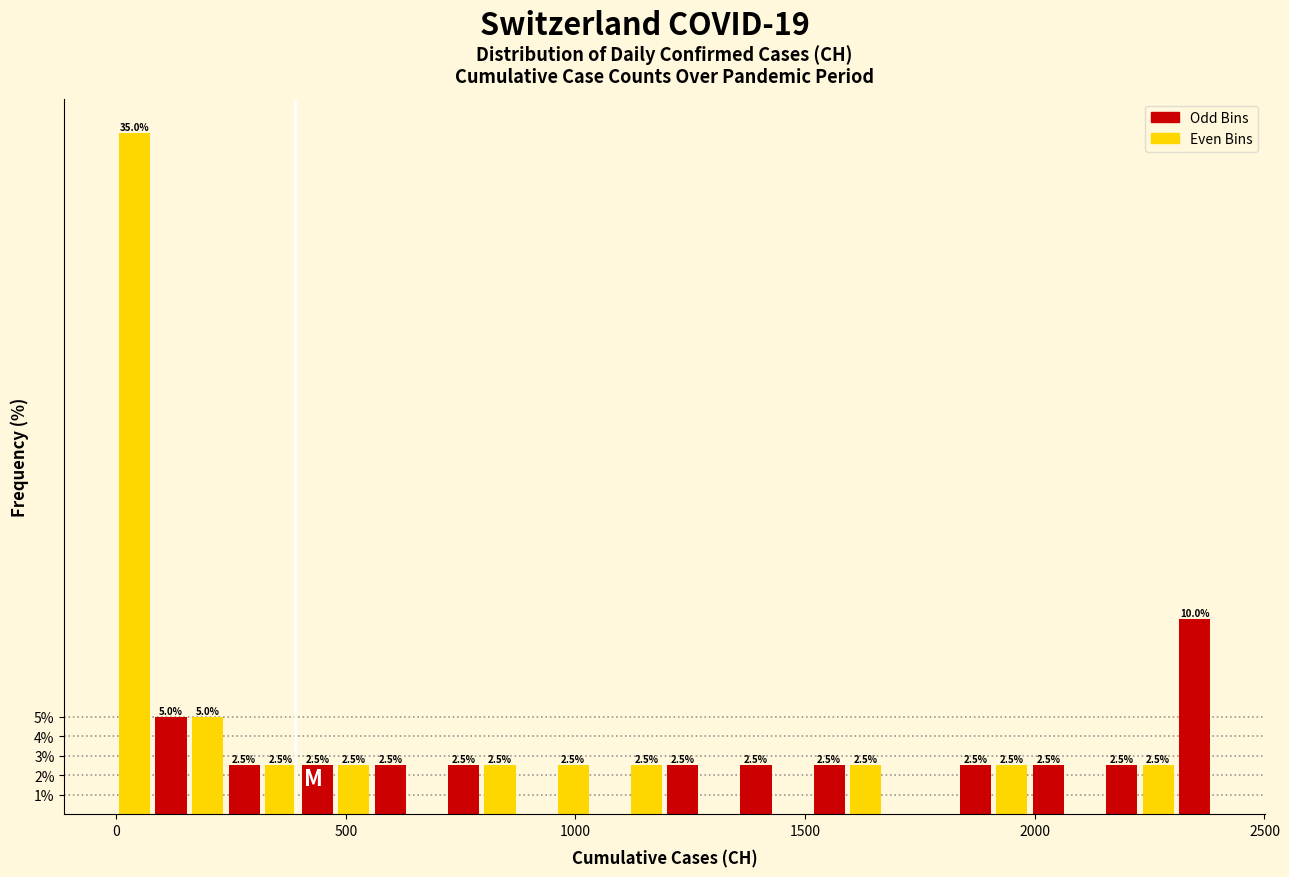

Around what value on the x-axis is the tallest bar? Give the approximate position of its centre, as read against the axis.

50